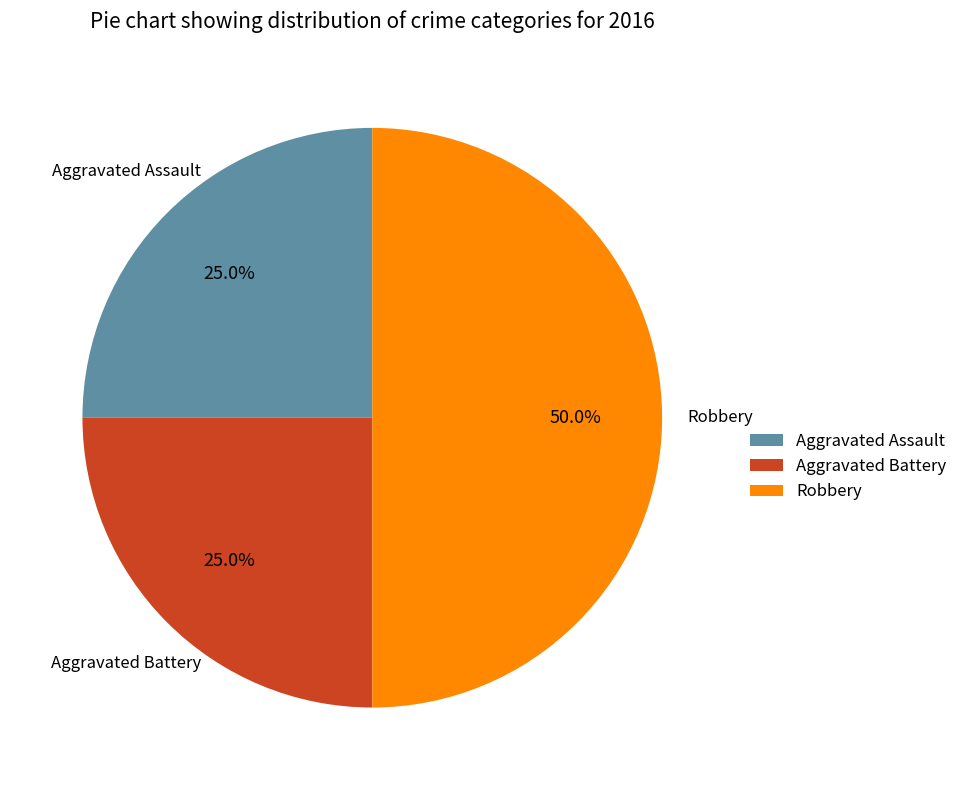

What is the largest slice in the pie chart?

Robbery